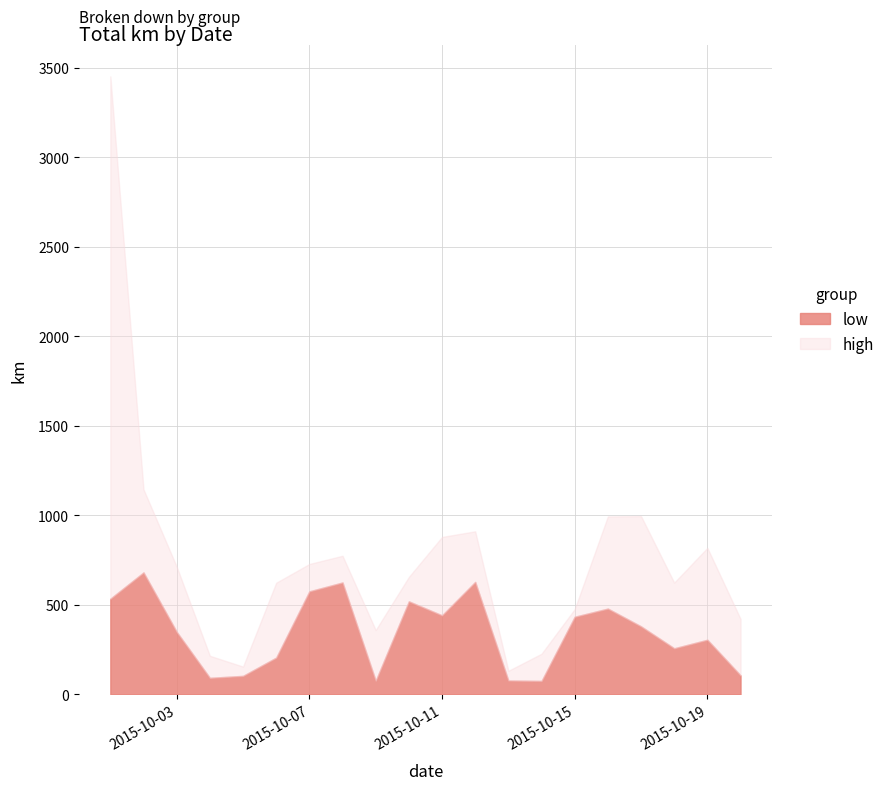

Where is the first local minimum for low?

2015-10-04